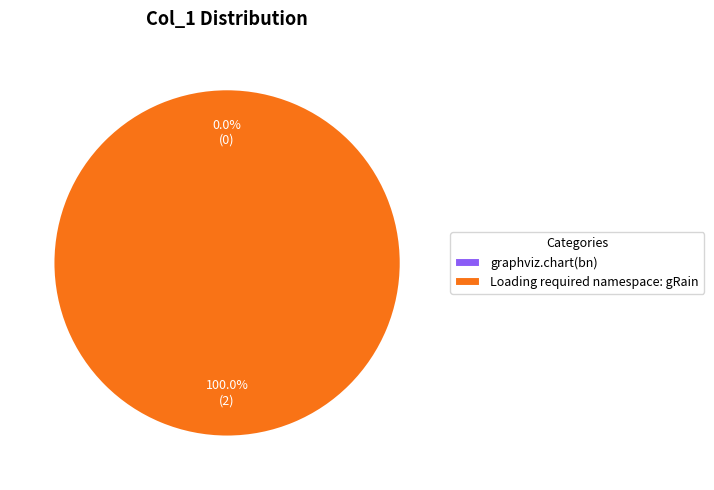

True or false: Loading required namespace: gRain accounts for 100% of the total.

True